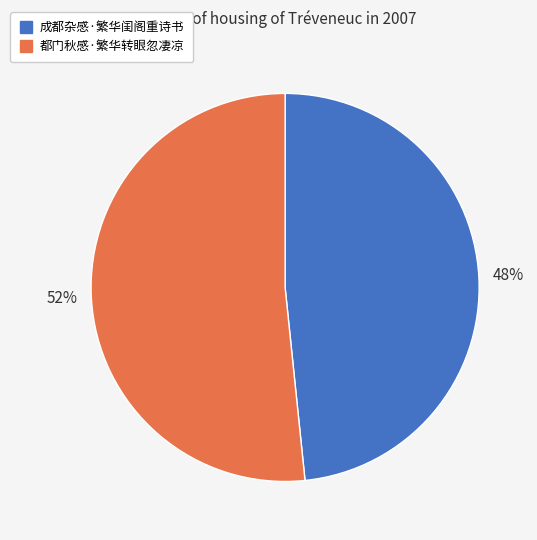

Which category has the biggest portion of the pie?

都门秋感·繁华转眼忽凄凉